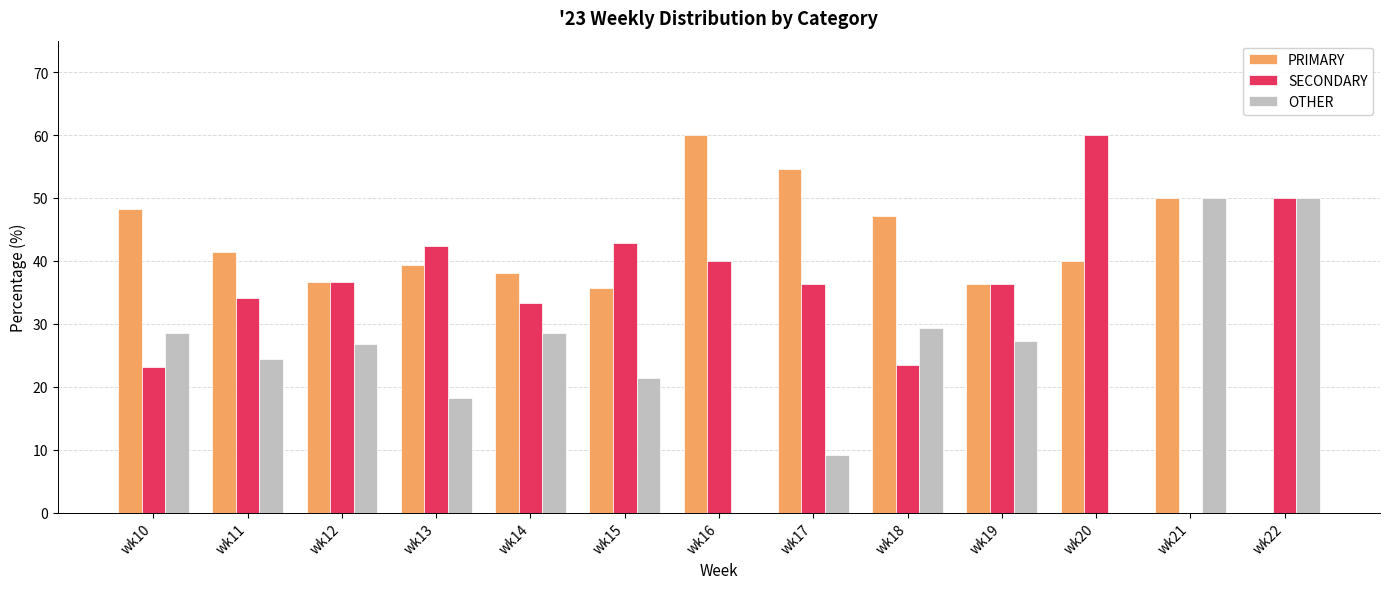

At which label does OTHER first exceed 26?

wk10